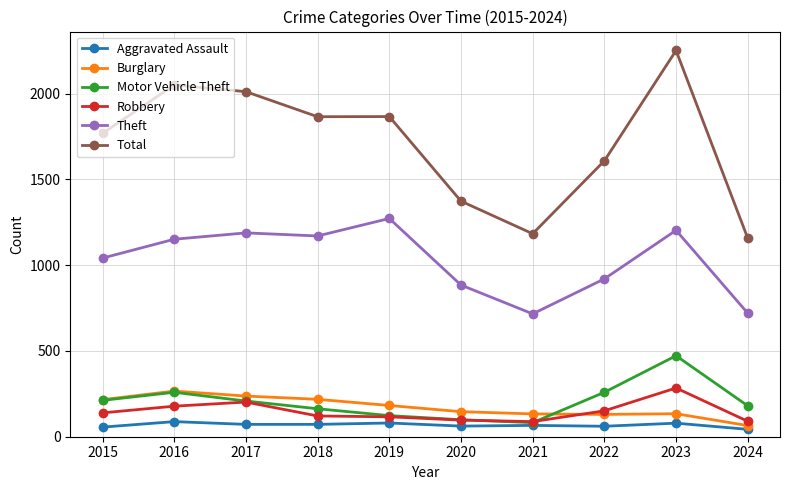

True or false: Aggravated Assault has a value of 61 at 2022.

True